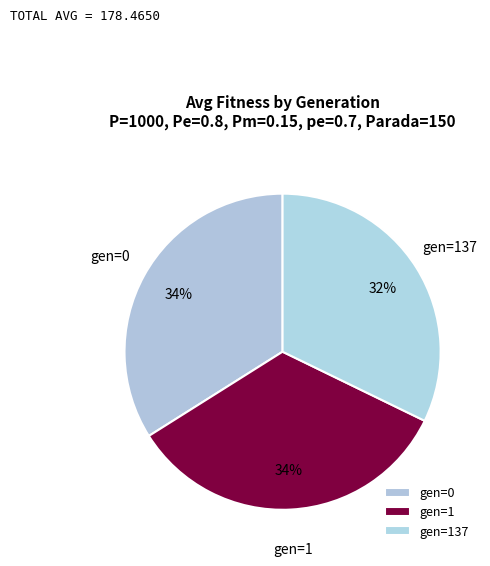

Is there any slice that represents more than half of the pie?

No